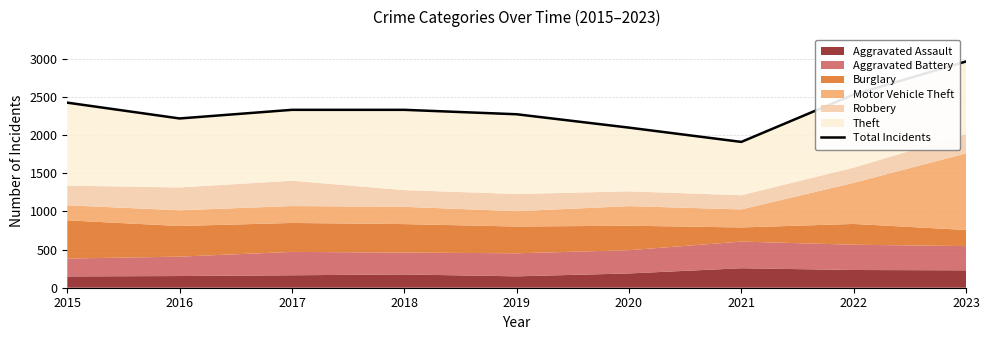

Reading left to right, what are all the values shown in this chart?

2015=2423	2016=2216	2017=2329	2018=2329	2019=2271	2020=2096	2021=1909	2022=2529	2023=2962